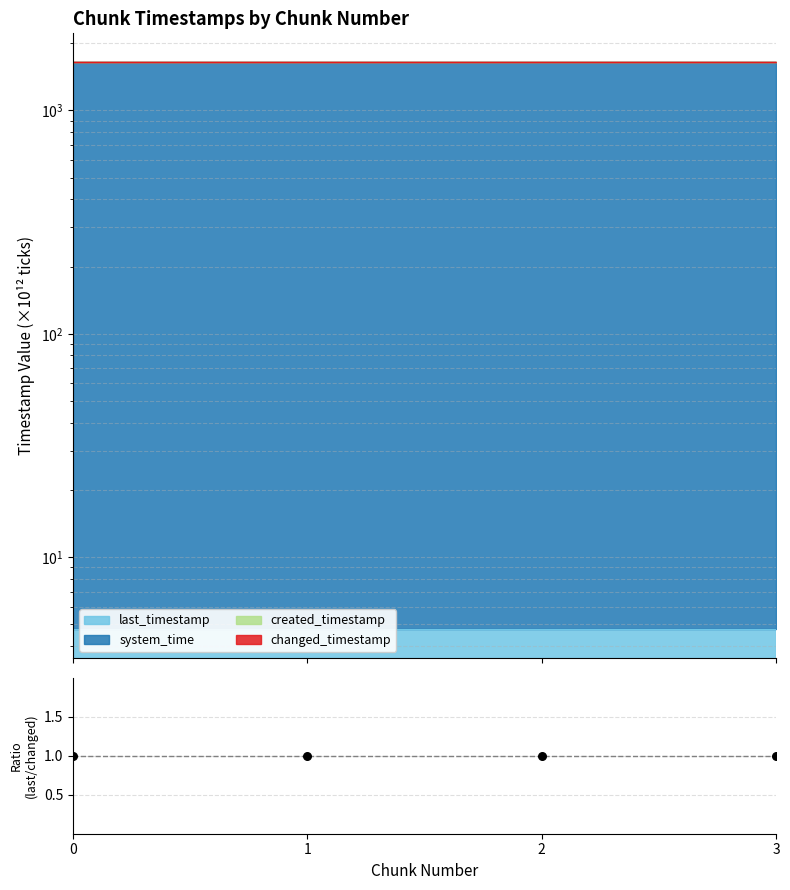

Which series reaches the minimum Y coordinate?

last_timestamp